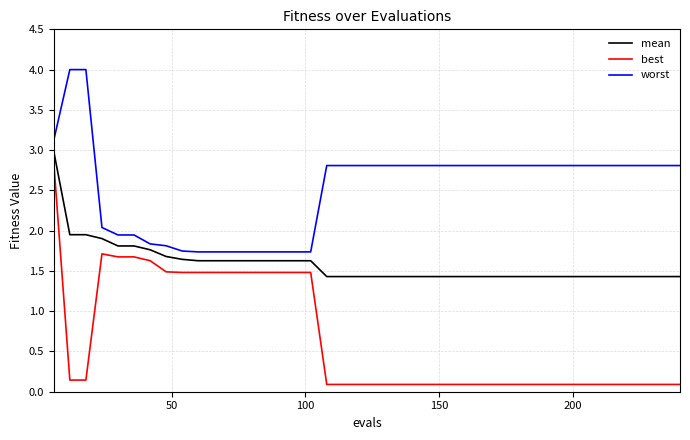

Which series has the widest spread of values?

best